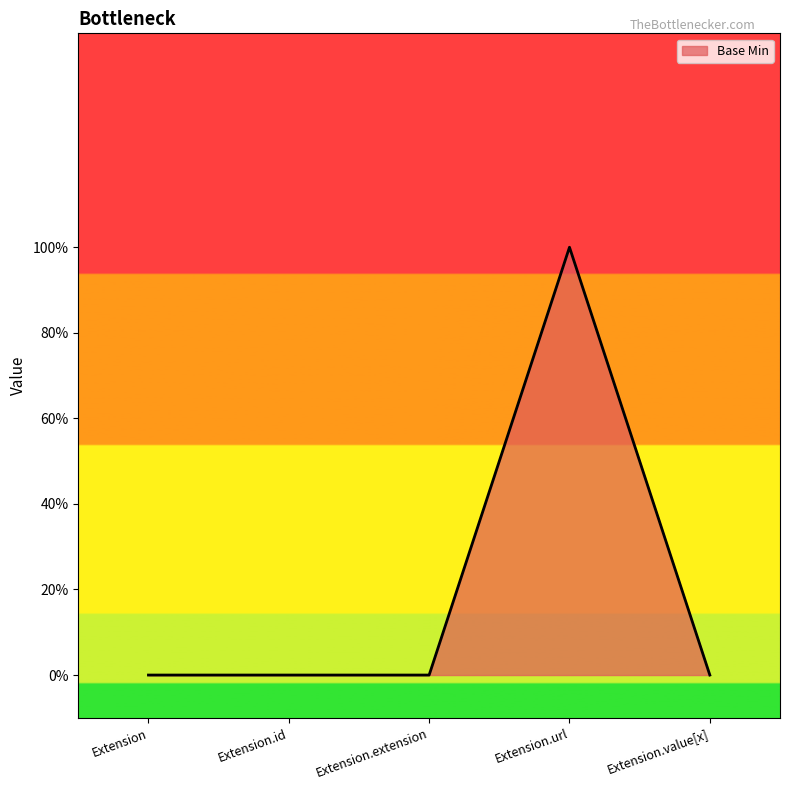

True or false: the data shows 1 at Extension.url.

False